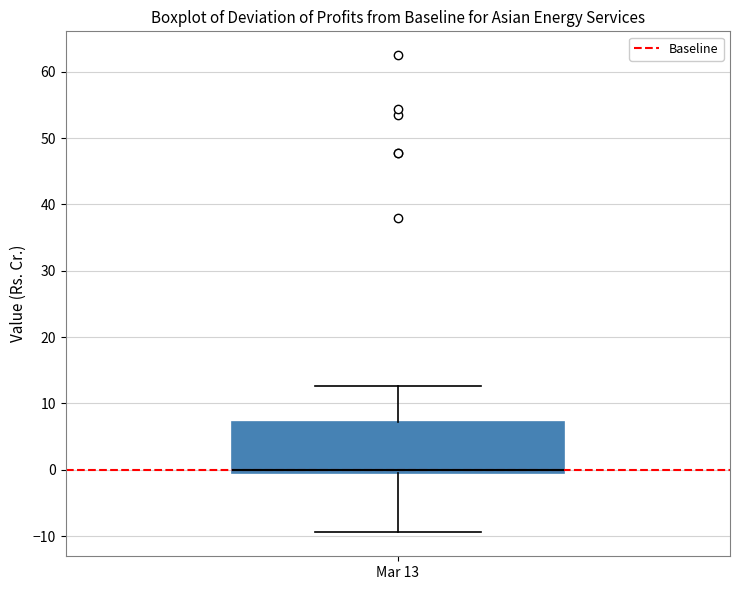

Where does the lower whisker of the box for Mar 13 end on the y-axis? The values are not printed on the chart, so give them approximately, as read against the axis.

-9